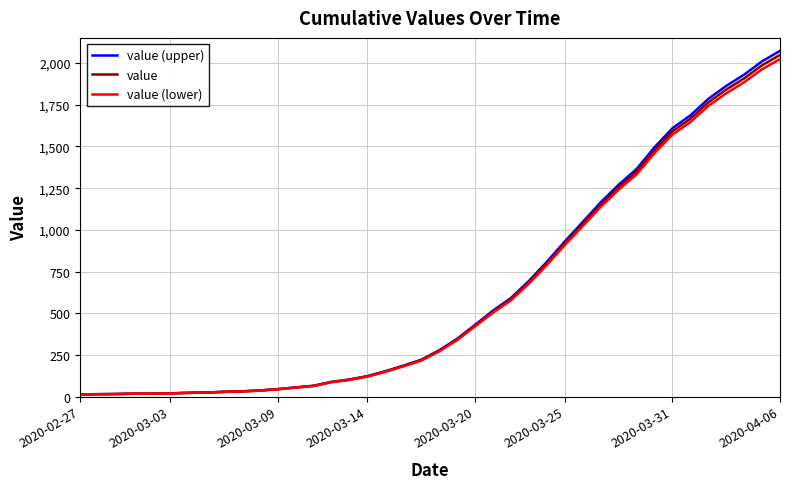

What is the greatest value displayed?

2073.6